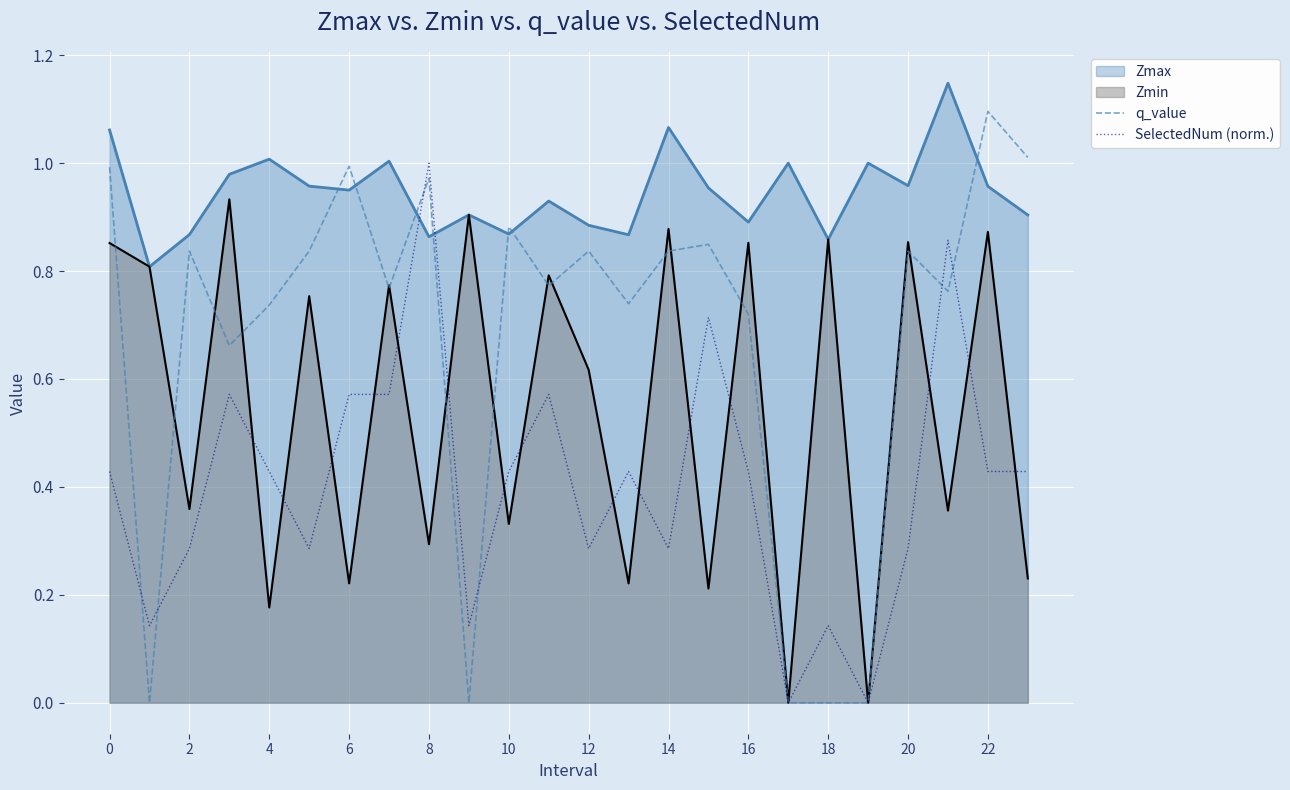

At which label does q_value reach its peak?

22